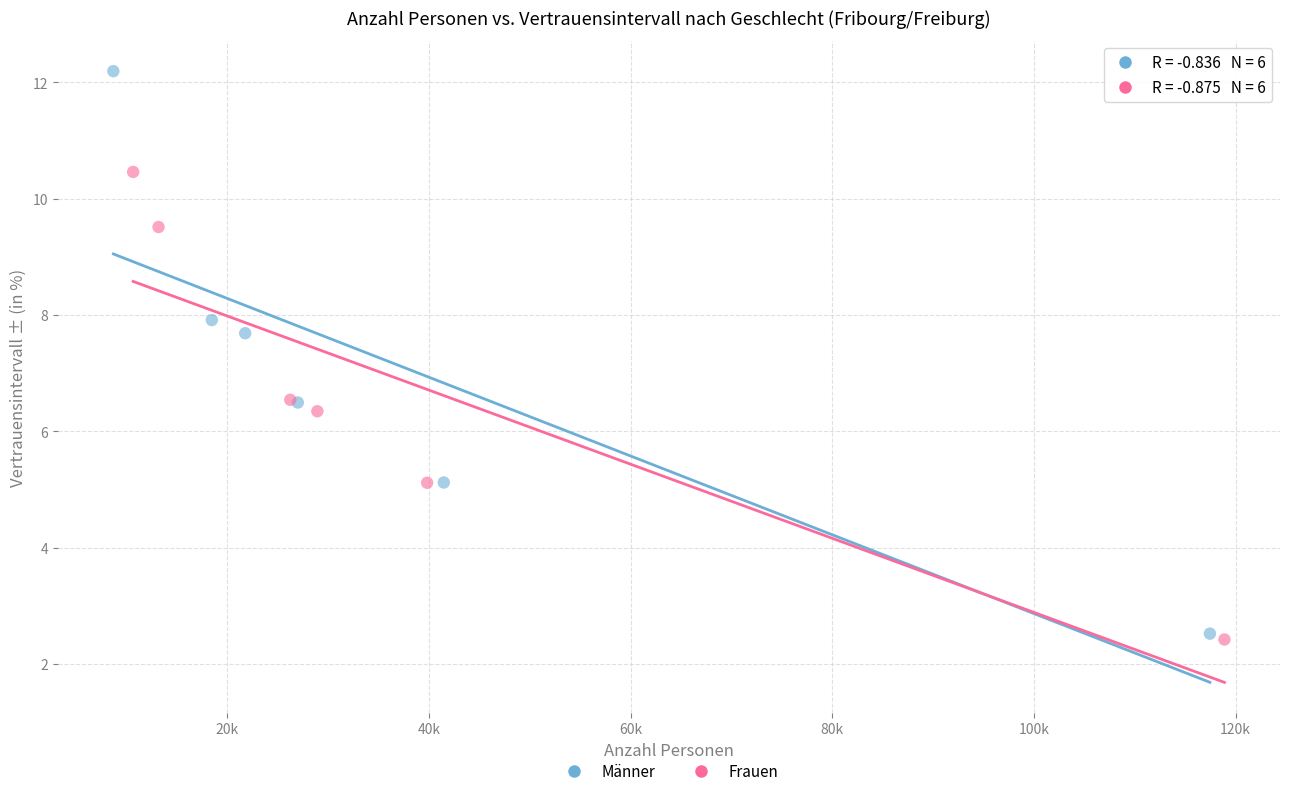

What are all the series names shown in the legend?

Männer, Frauen